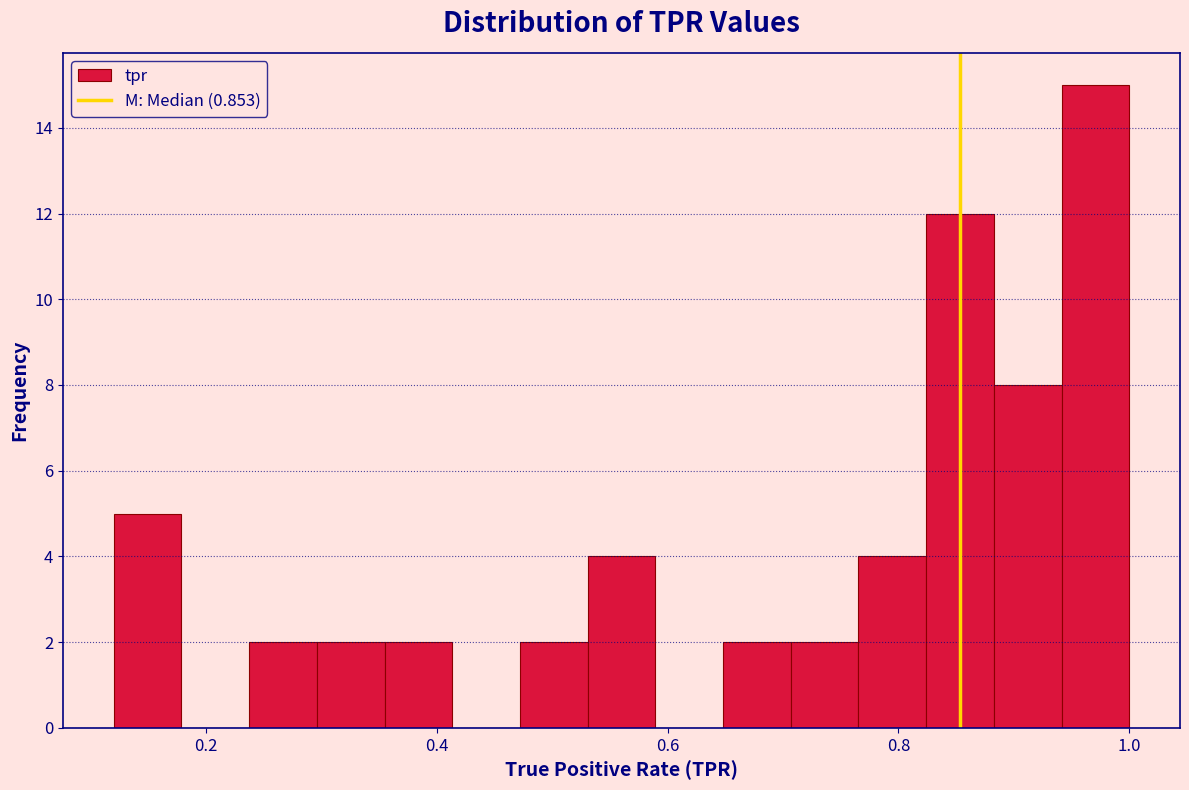

Around what value on the x-axis is the tallest bar? Give the approximate position of its centre, as read against the axis.

0.98